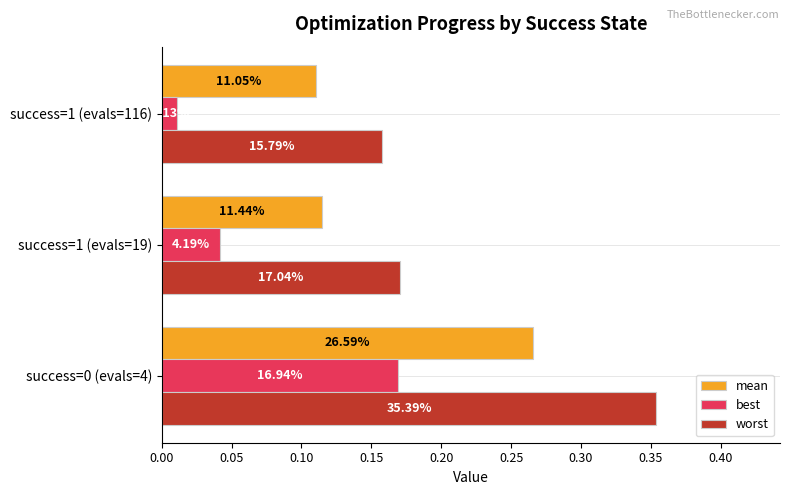

Which series has the widest spread of values?

worst